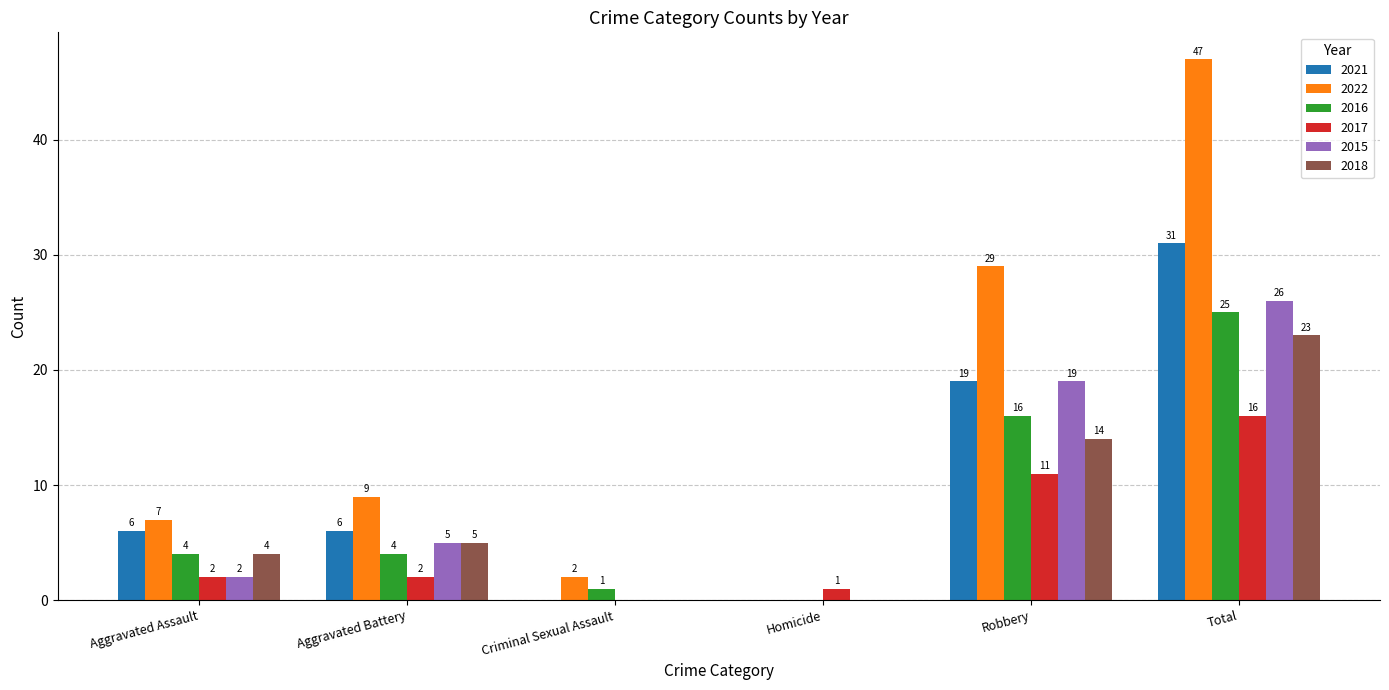

How many distinct data groups are displayed?

6